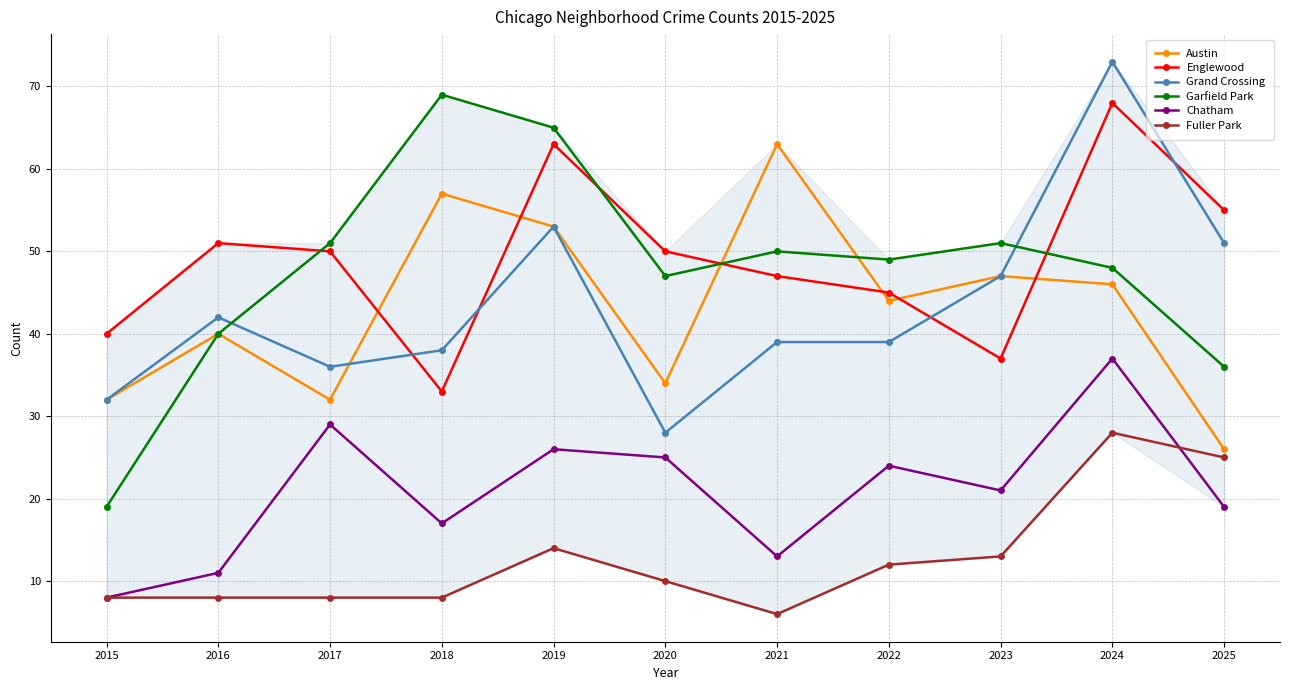

Where is the first local minimum for Chatham?

2018